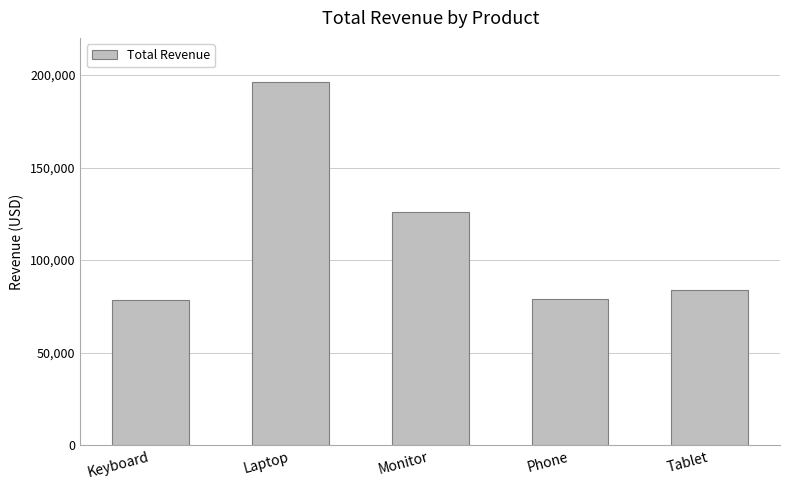

At which label is the value closest to 137357?

Monitor